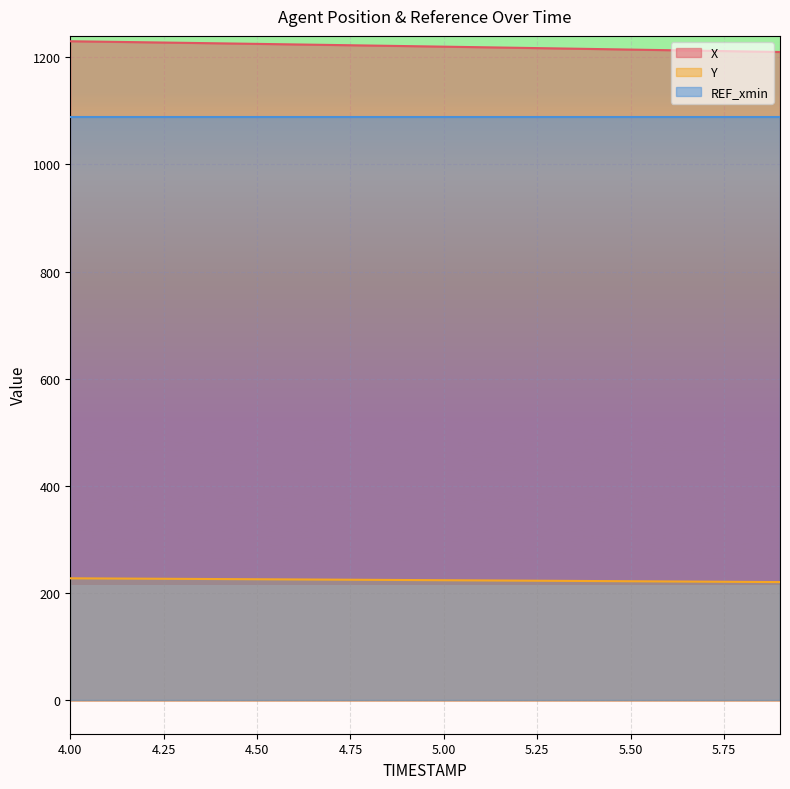

What is the total value across all series at 5.00?

2533.2